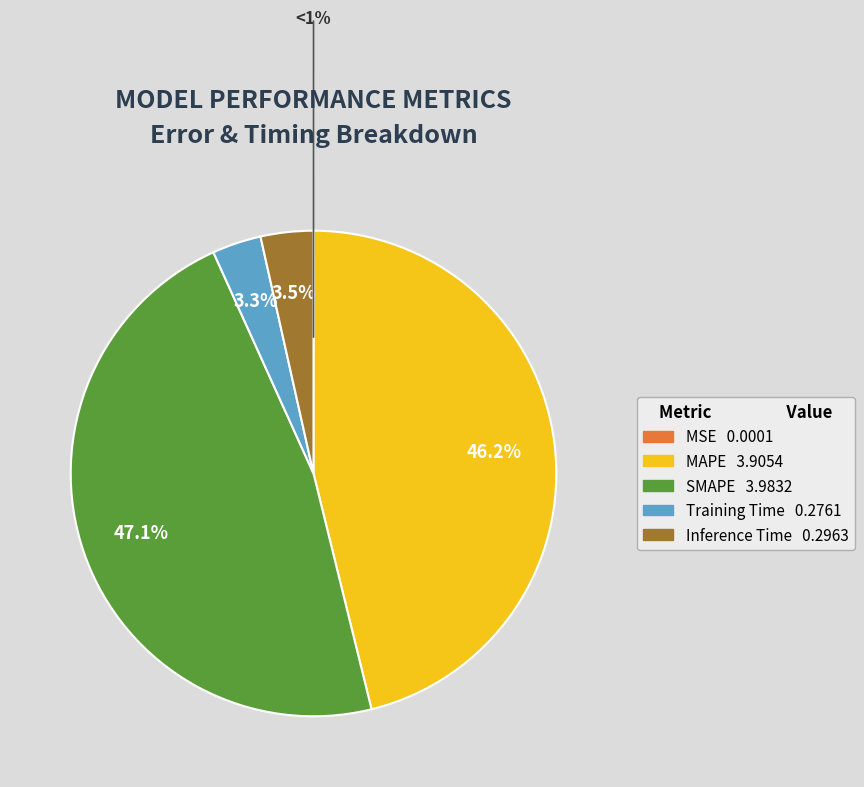

Does Inference Time represent more than half of the total?

No